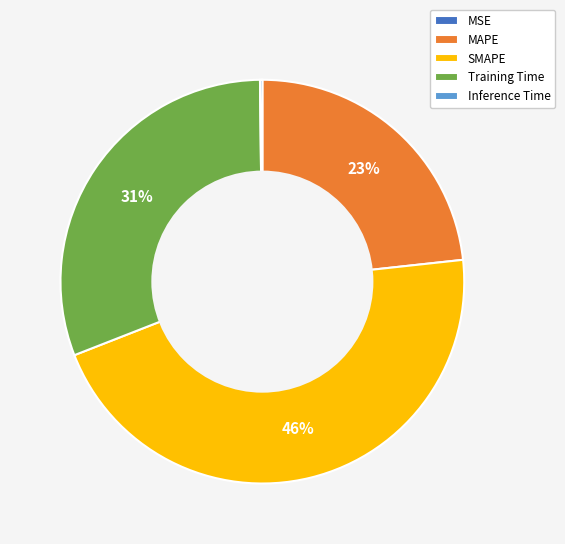

What is the ratio of the value at SMAPE to the value at MAPE?

2.0